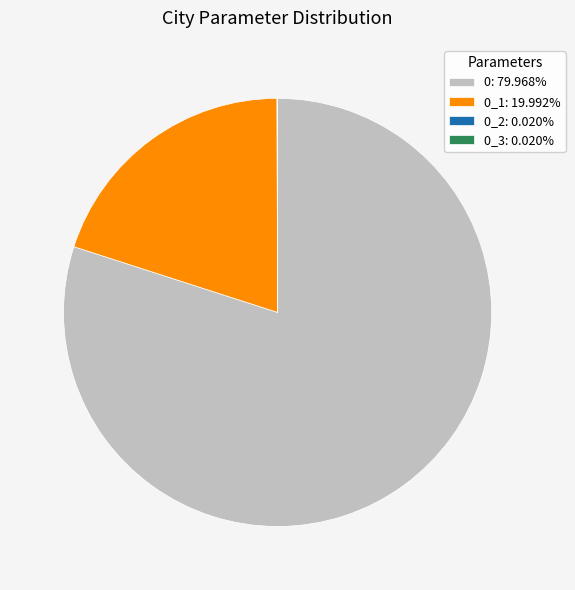

Is there a majority slice in this chart?

Yes